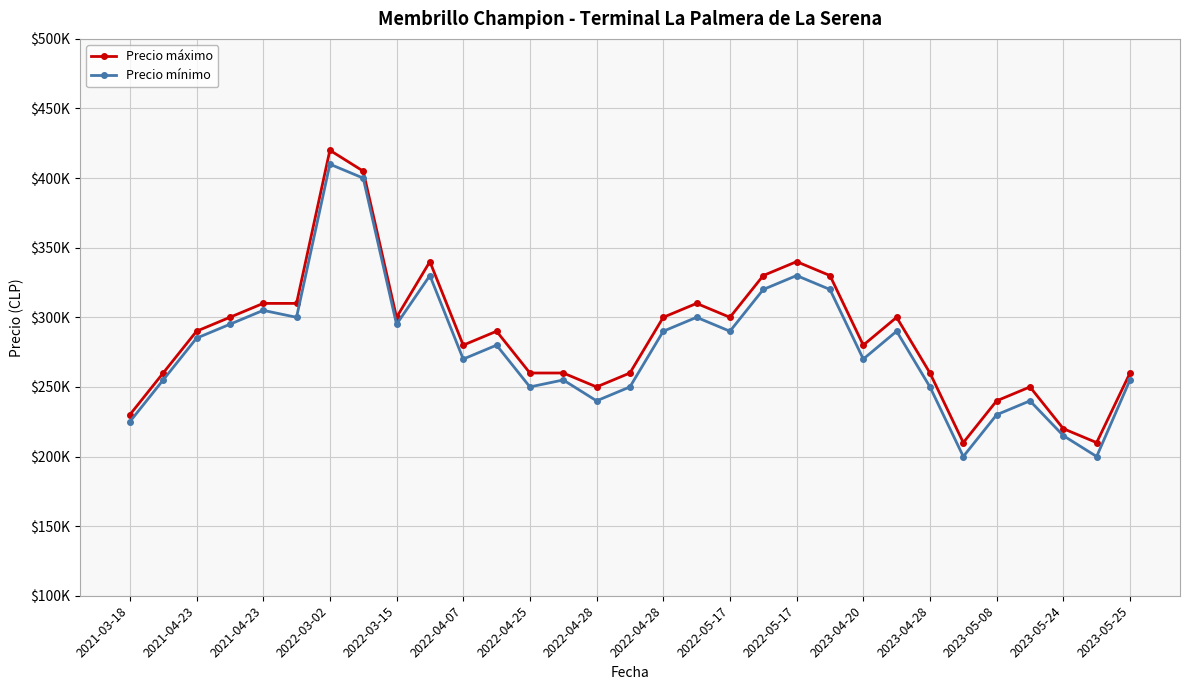

Reading left to right, extract all data points from this chart.

Precio máximo: 230000	260000	290000	300000	310000	310000	420000	405000	300000	340000	280000	290000	260000	260000	250000	260000	300000	310000	300000	330000	340000	330000	280000	300000	260000	210000	240000	250000	220000	210000	260000
Precio mínimo: 225000	255000	285000	295000	305000	300000	410000	400000	295000	330000	270000	280000	250000	255000	240000	250000	290000	300000	290000	320000	330000	320000	270000	290000	250000	200000	230000	240000	215000	200000	255000